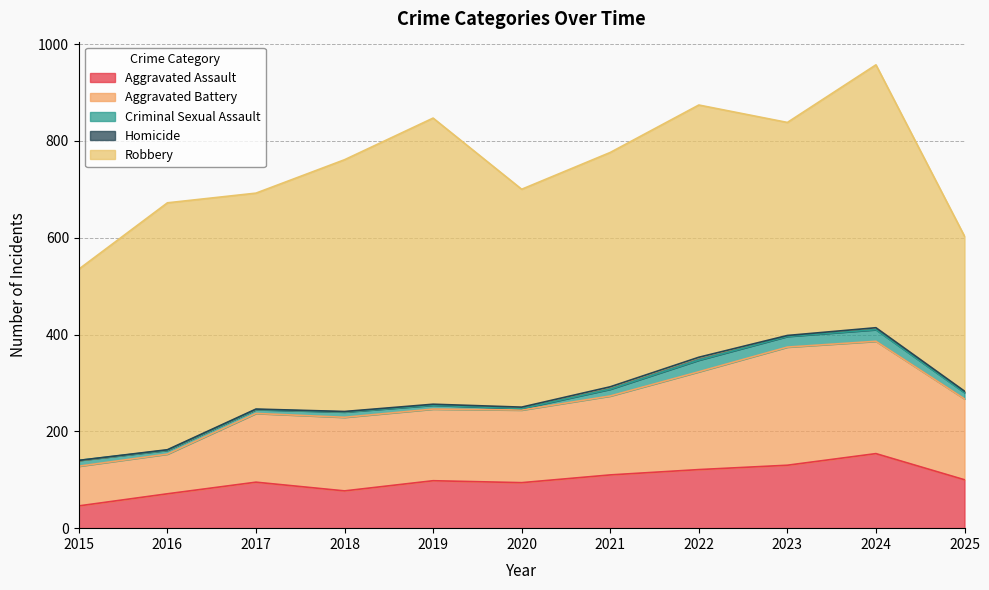

What is the maximum value shown in the chart?

591